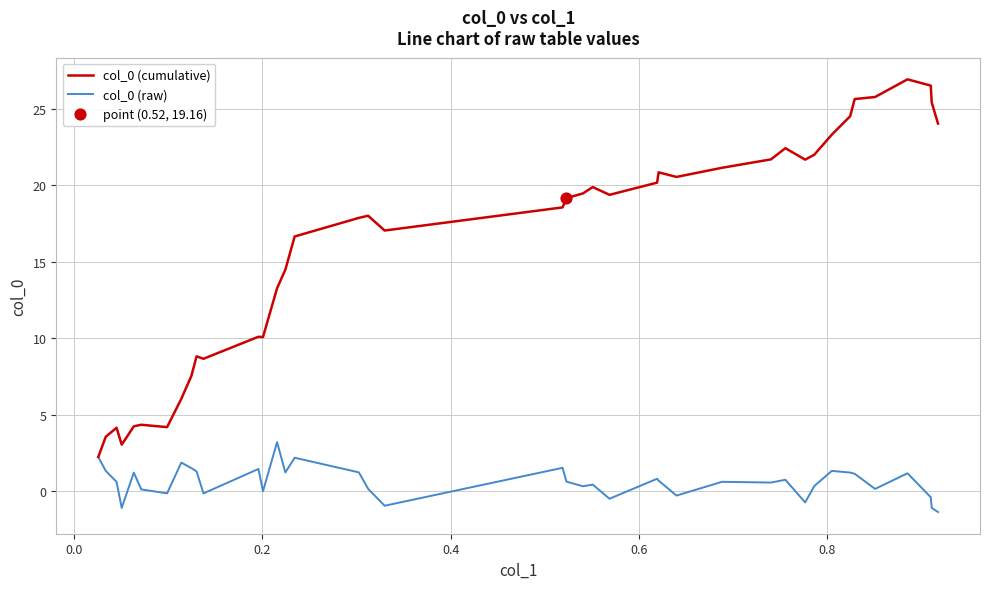

What is the highest value of the col_0 (cumulative) series?

26.9